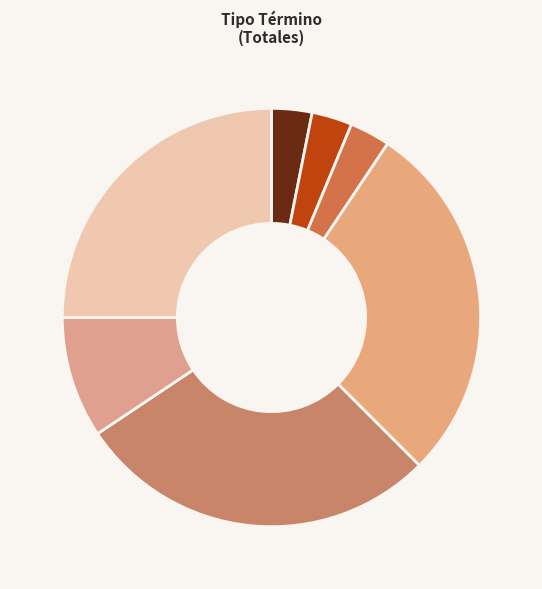

Which category has the biggest portion of the pie?

Incompetencia